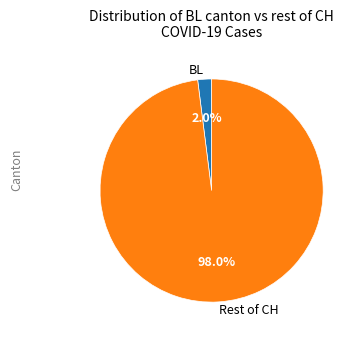

Is BL the majority of the pie?

No